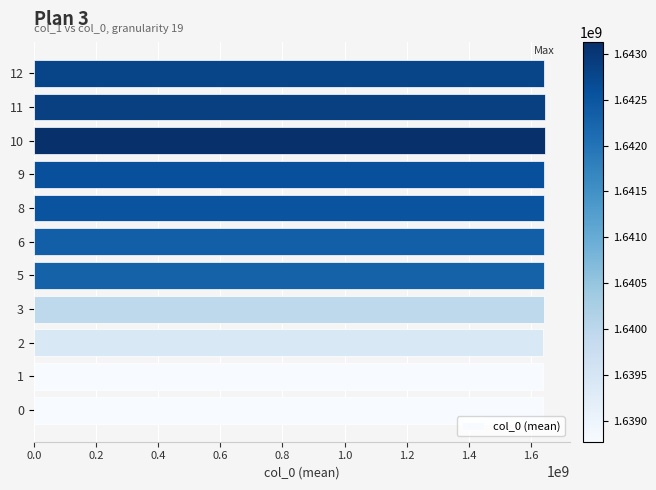

The value at 3 is 745598141.2. True or false?

False